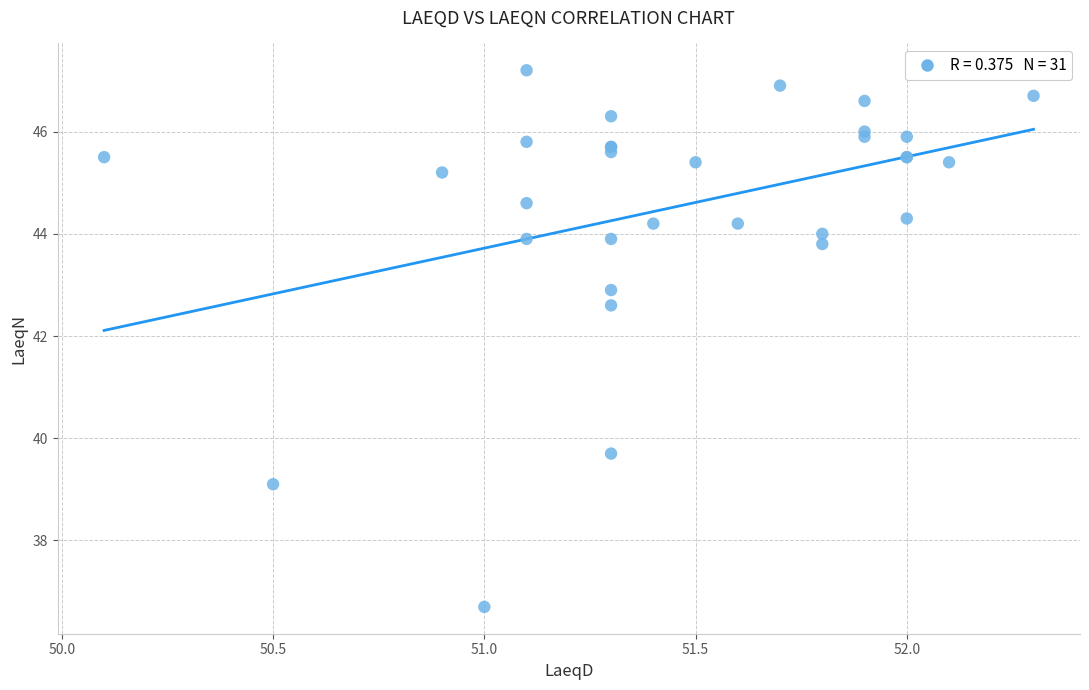

What Y value in the scatter plot is closest to 41?

39.7